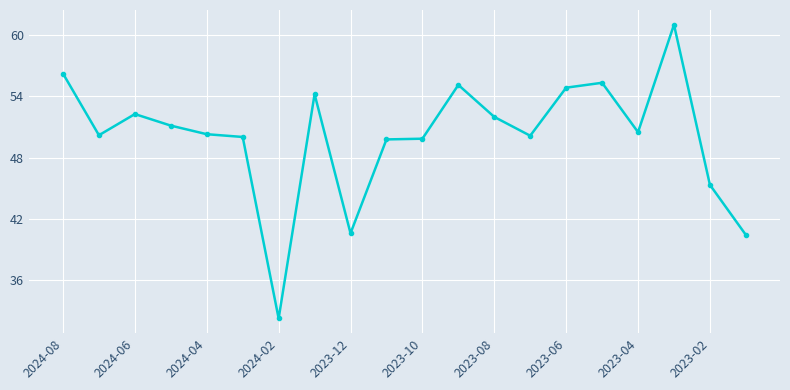

What is the average value?

50.1